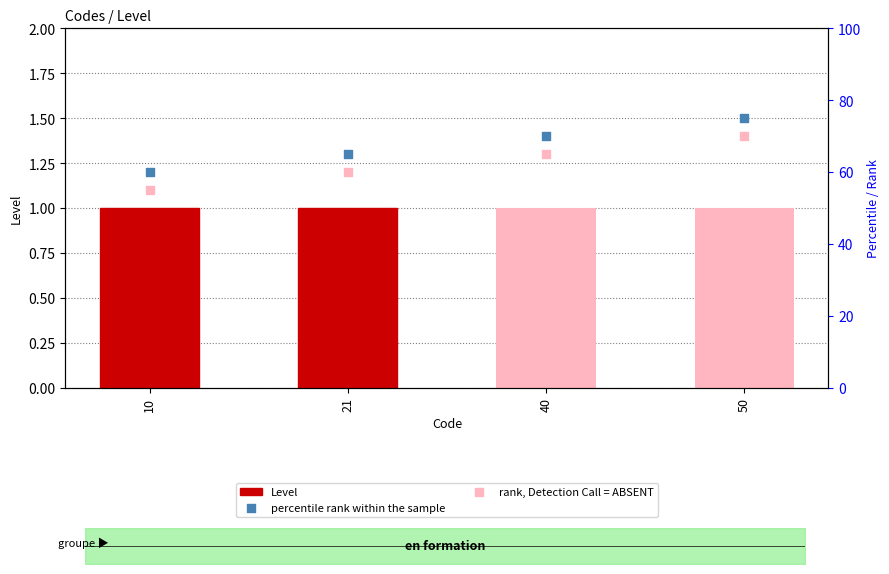

Which series has the largest total across all categories?

percentile rank within the sample